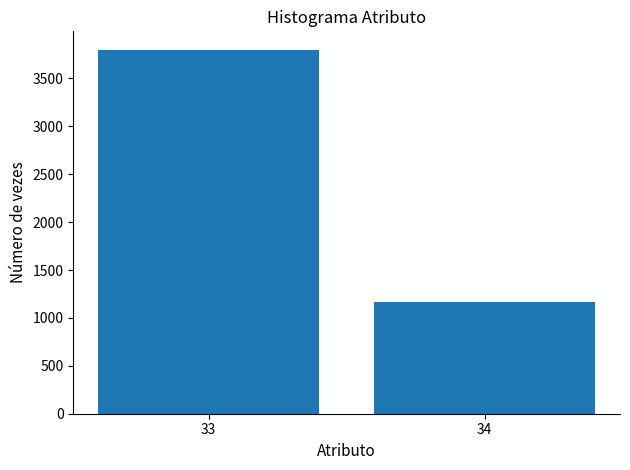

What is the sum of all values?

4970